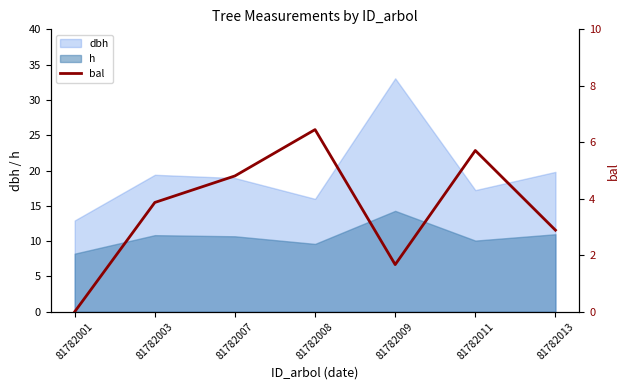

What is the maximum value for dbh?

33.1